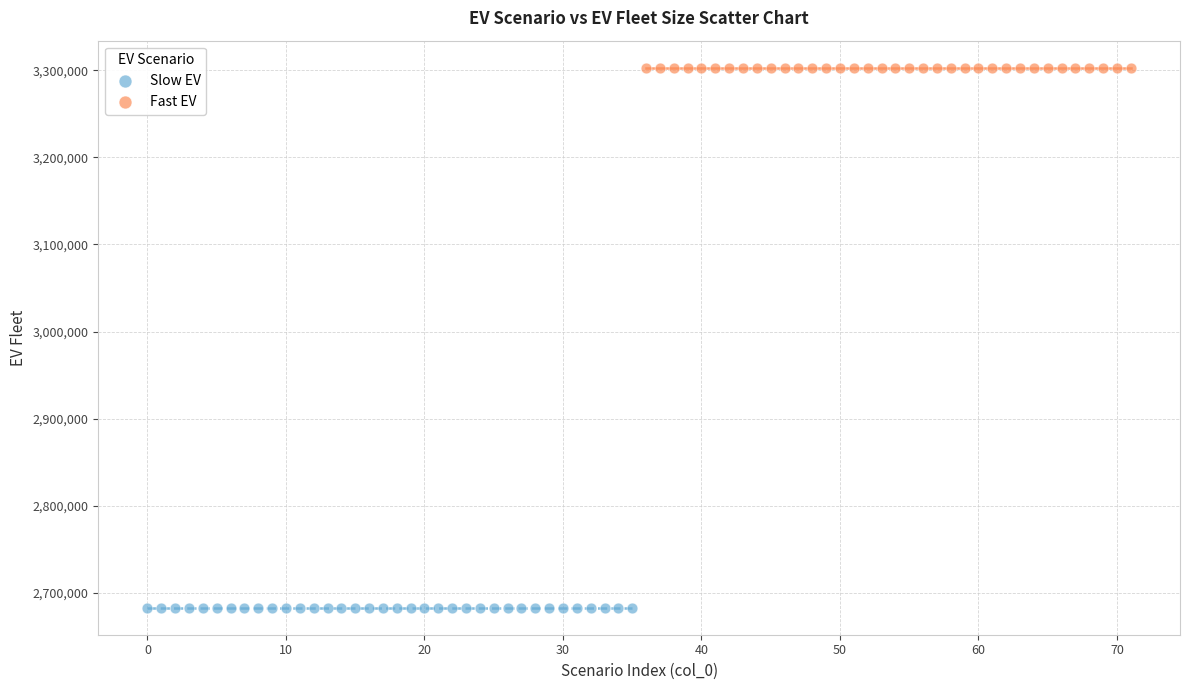

Which series contains the lowest Y value?

Slow EV